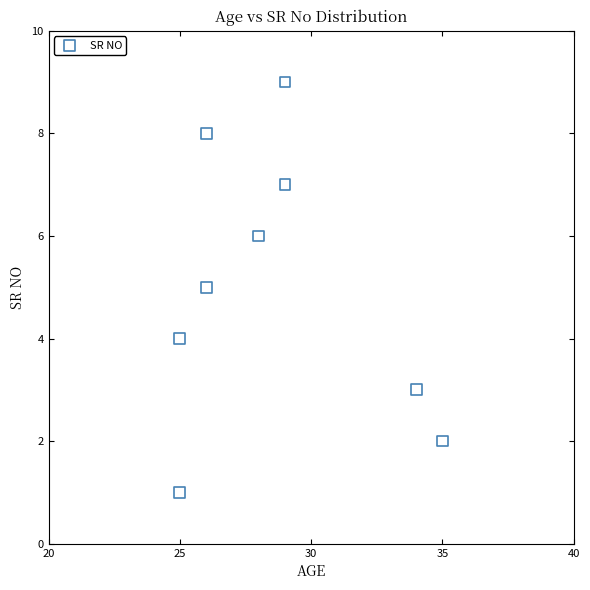

What is the average Y value?

5